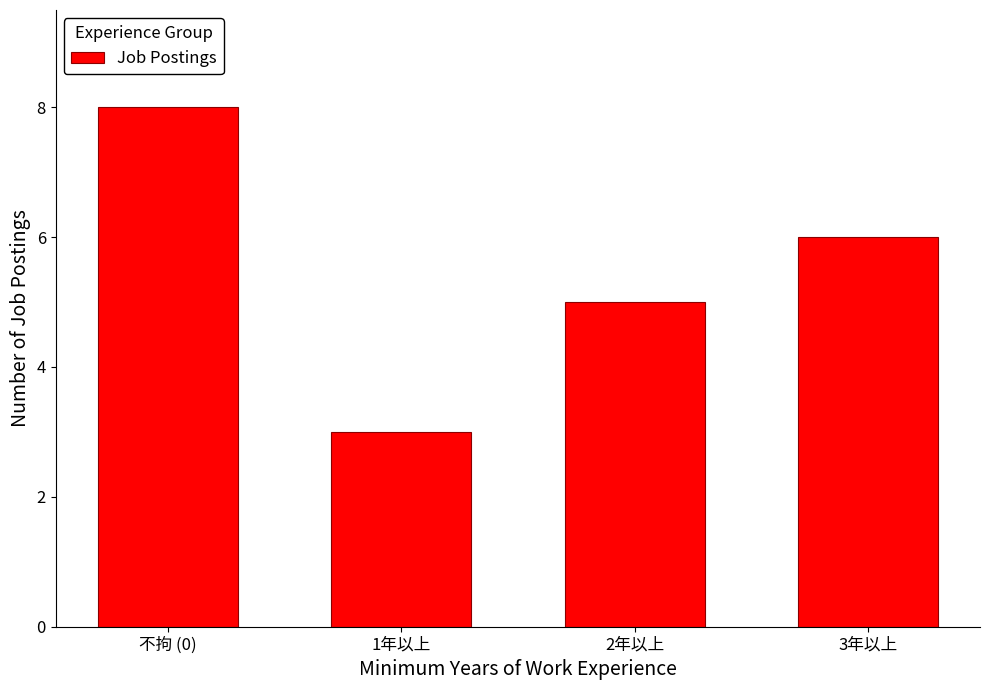

Reading left to right, list all the values displayed in this chart.

不拘 (0)=8	1年以上=3	2年以上=5	3年以上=6